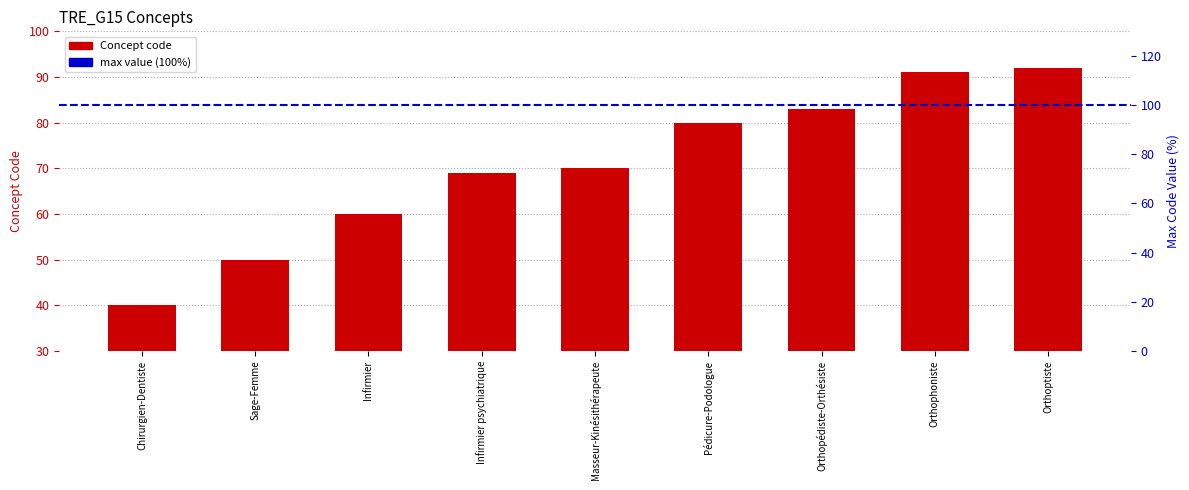

Which category has the highest value across all series?

Orthoptiste